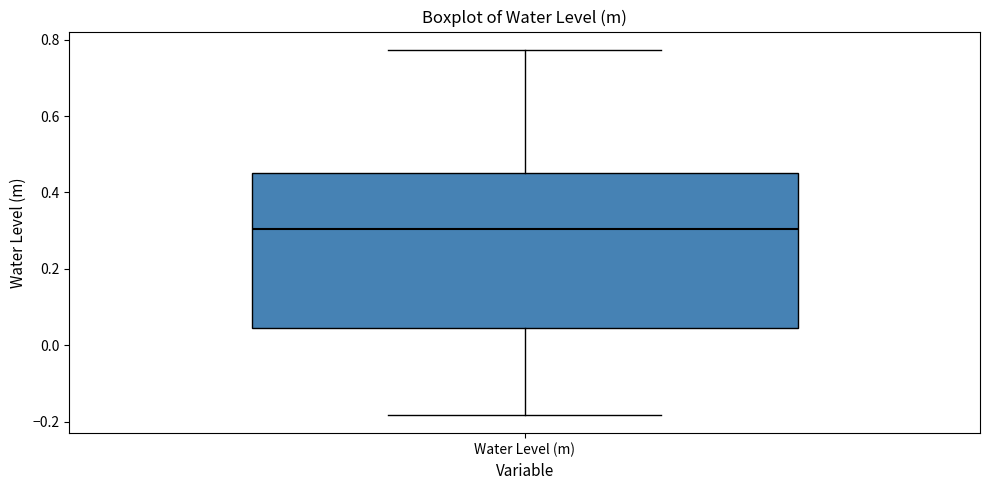

Where does the median line of the box for Water Level (m) sit on the y-axis? The values are not printed on the chart, so give them approximately, as read against the axis.

0.30